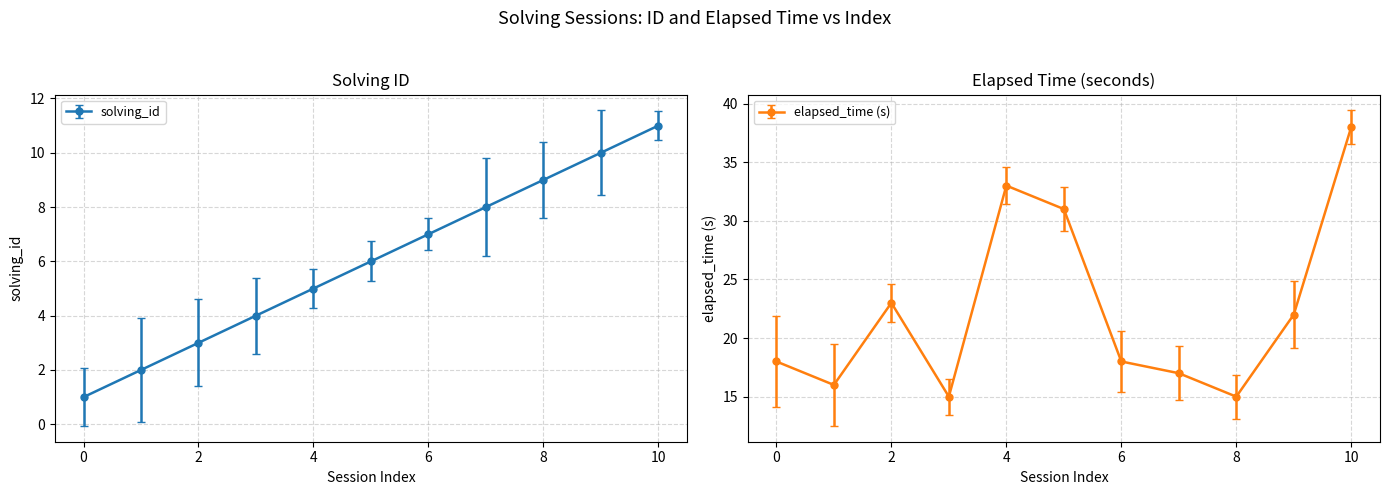

Reading right to left, list all the values displayed in this chart.

solving_id: 11	10	9	8	7	6	5	4	3	2	1
elapsed_time: 38	22	15	17	18	31	33	15	23	16	18